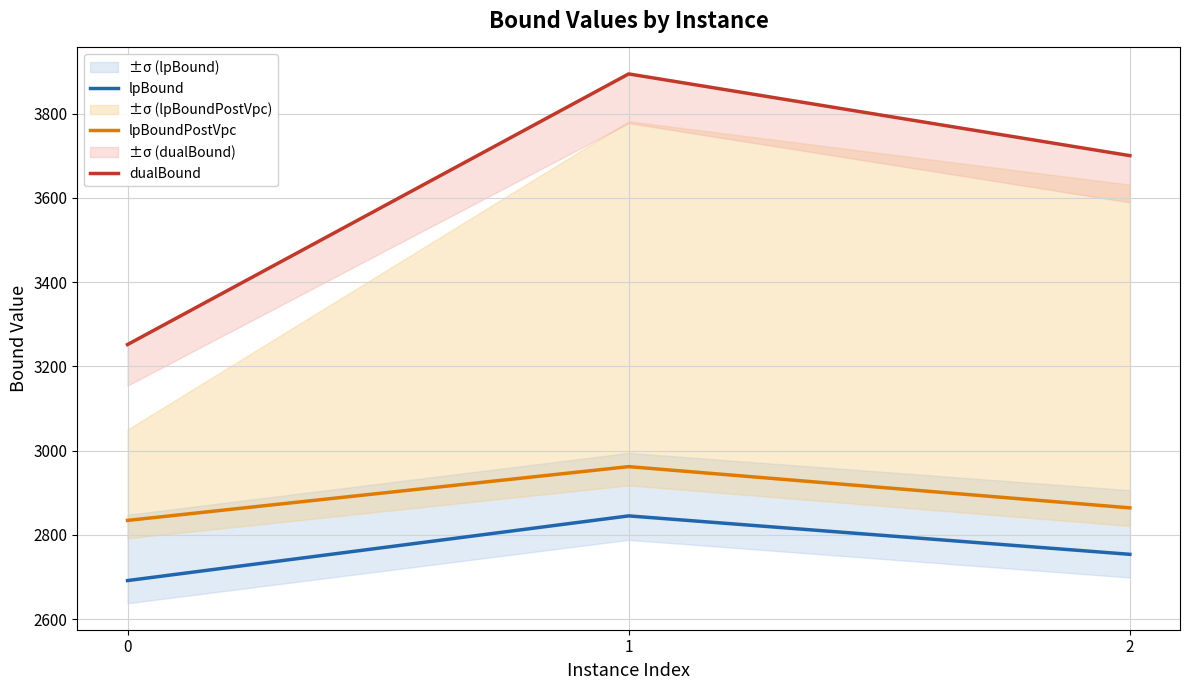

Reading left to right, list all the values displayed in this chart.

lpBound: 2691.4	2845.0	2753.8
lpBoundPostVpc: 2834.3	2961.9	2864.0
dualBound: 3251.7	3894.0	3700.0